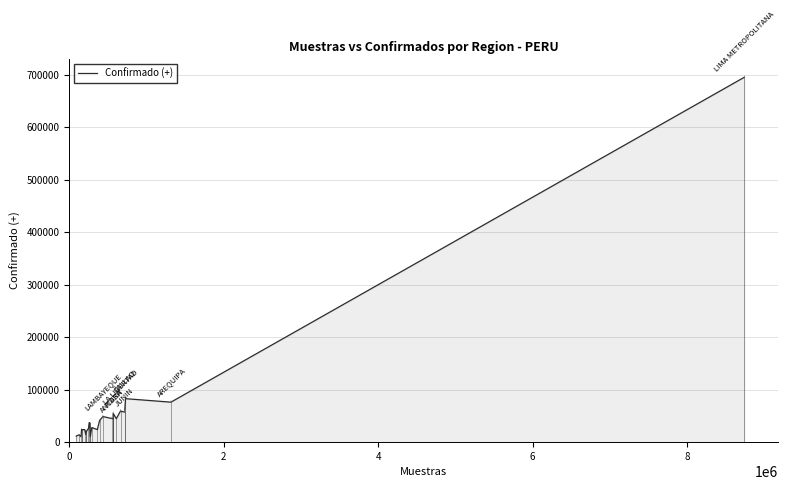

What is the maximum value shown in the chart?

695227